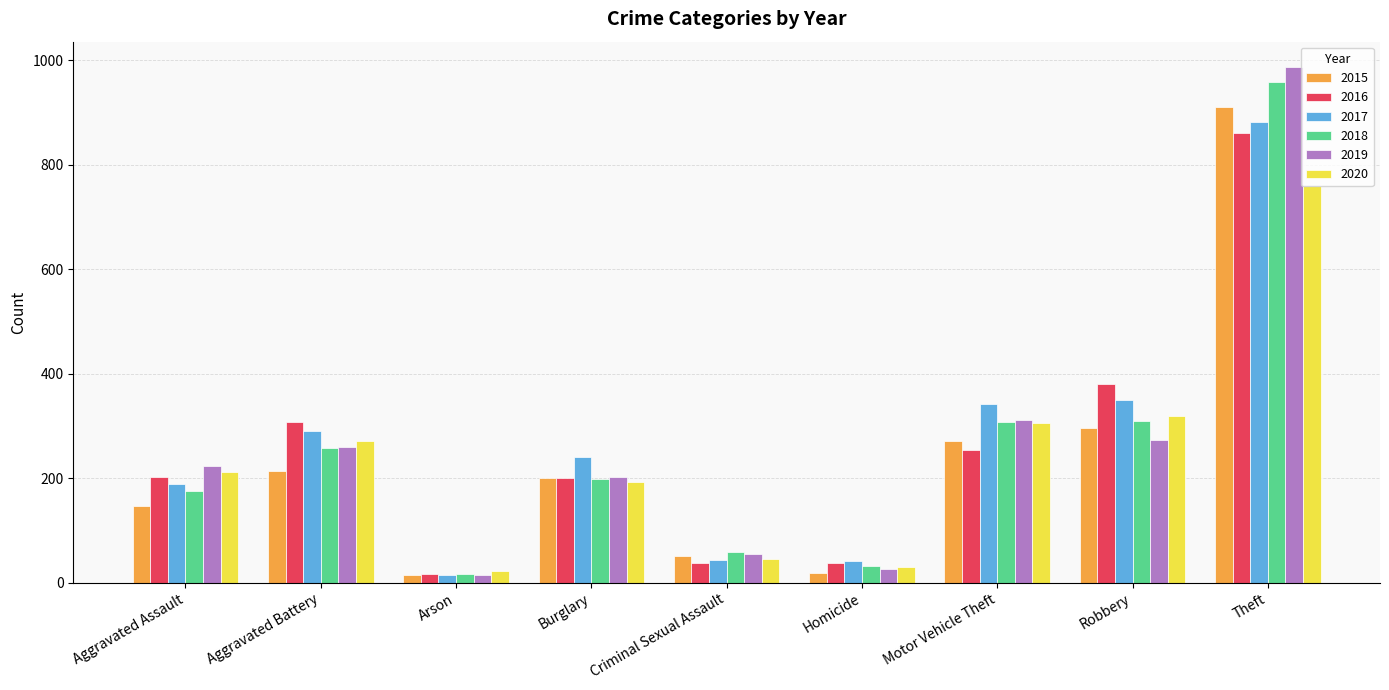

The value of 2016 at Robbery is 580. True or false?

False